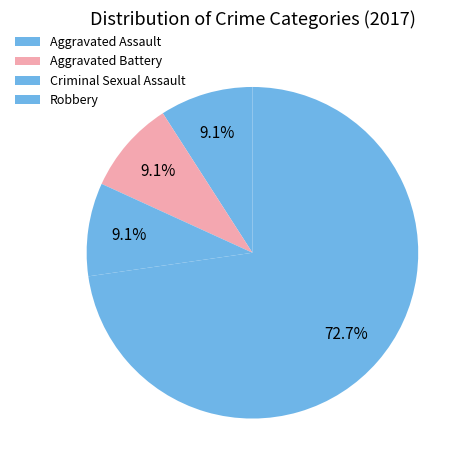

Which has a higher value, Robbery or Aggravated Assault?

Robbery